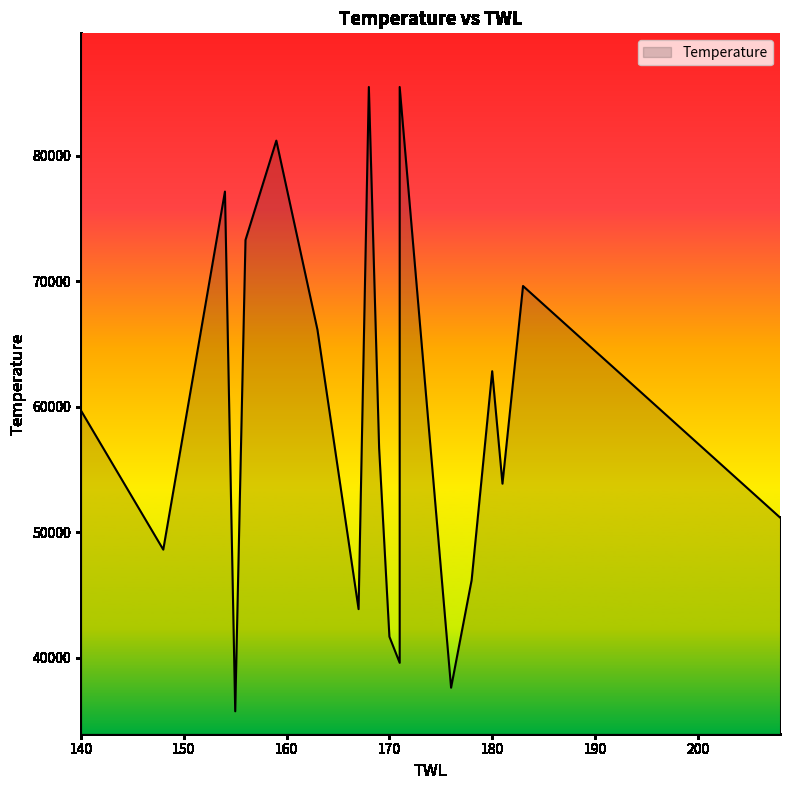

Which label corresponds to the smallest value in the chart?

155